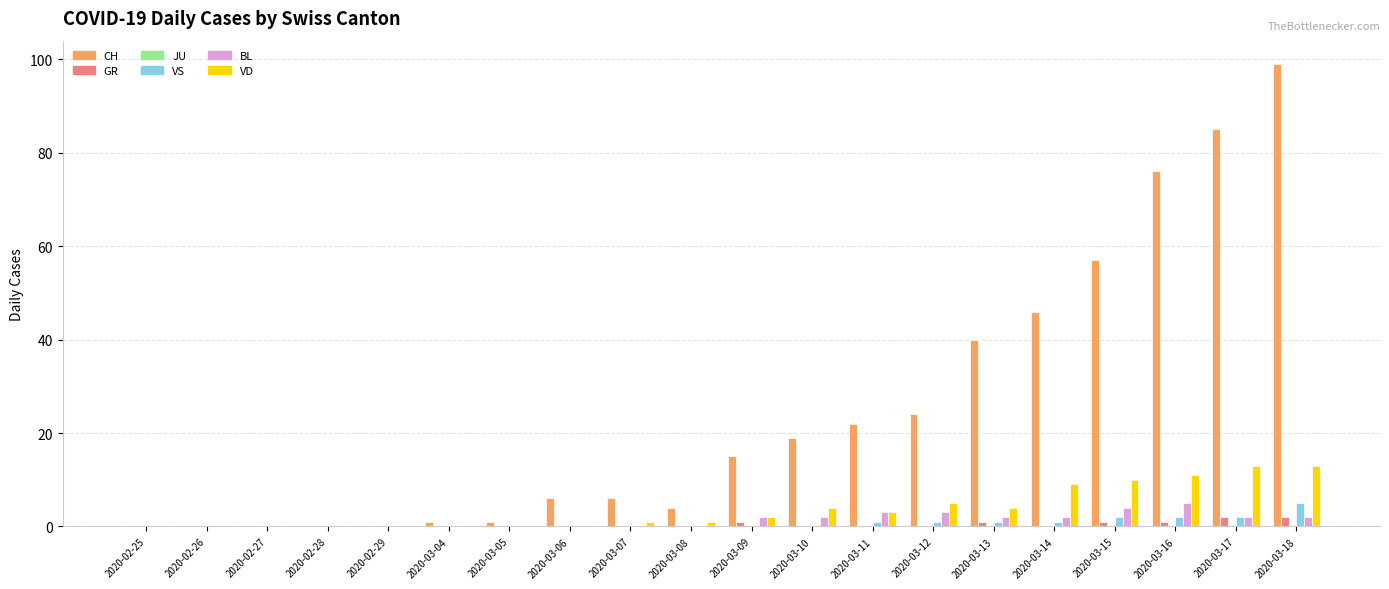

Is the value of BL at 2020-03-11 greater than the value of VS at 2020-02-29?

Yes